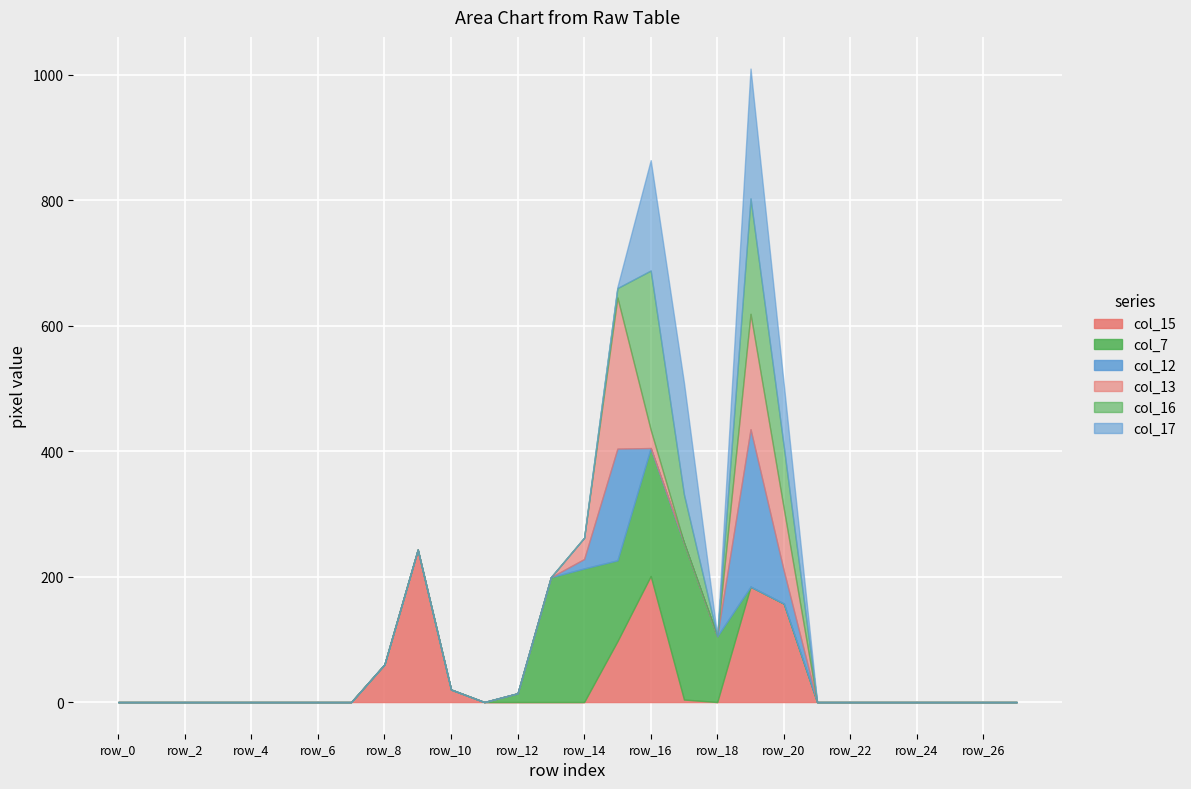

Which label corresponds to the smallest value in the chart?

row_0